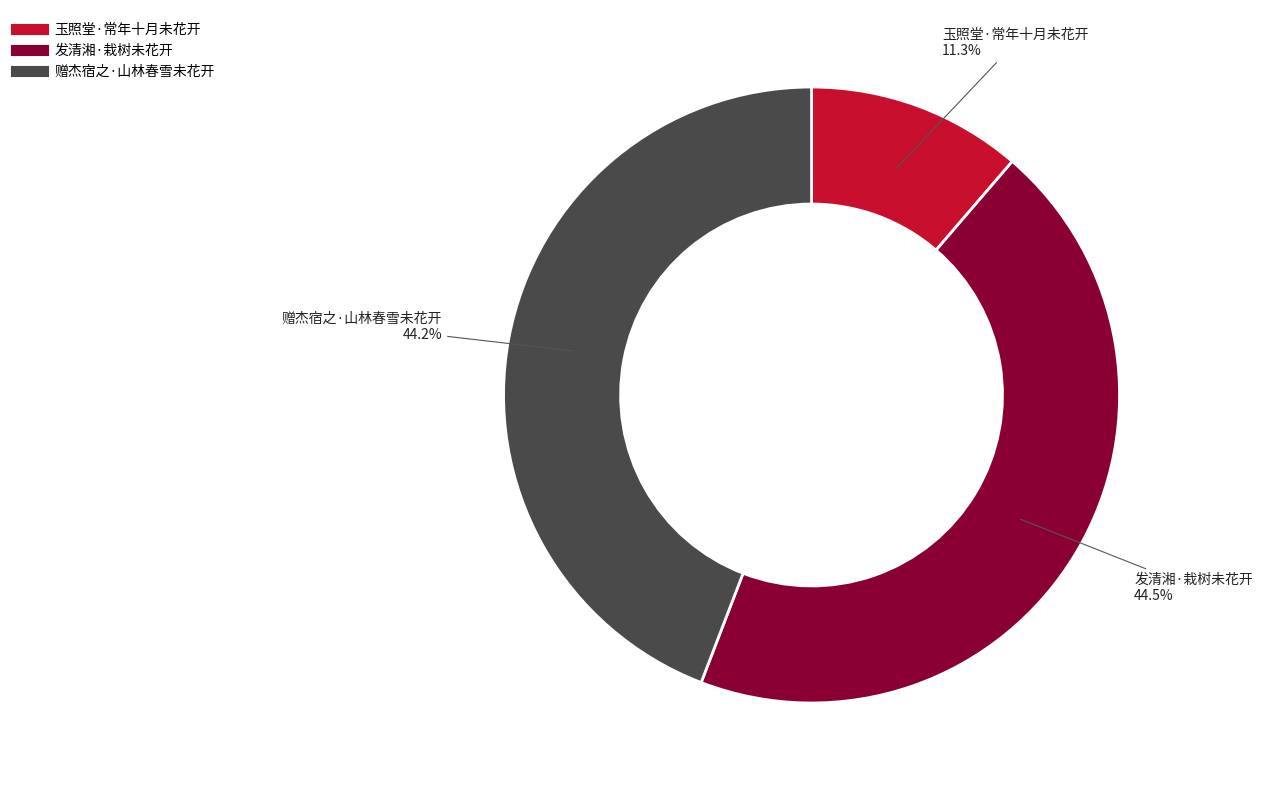

What is the smallest slice in the pie chart?

玉照堂·常年十月未花开